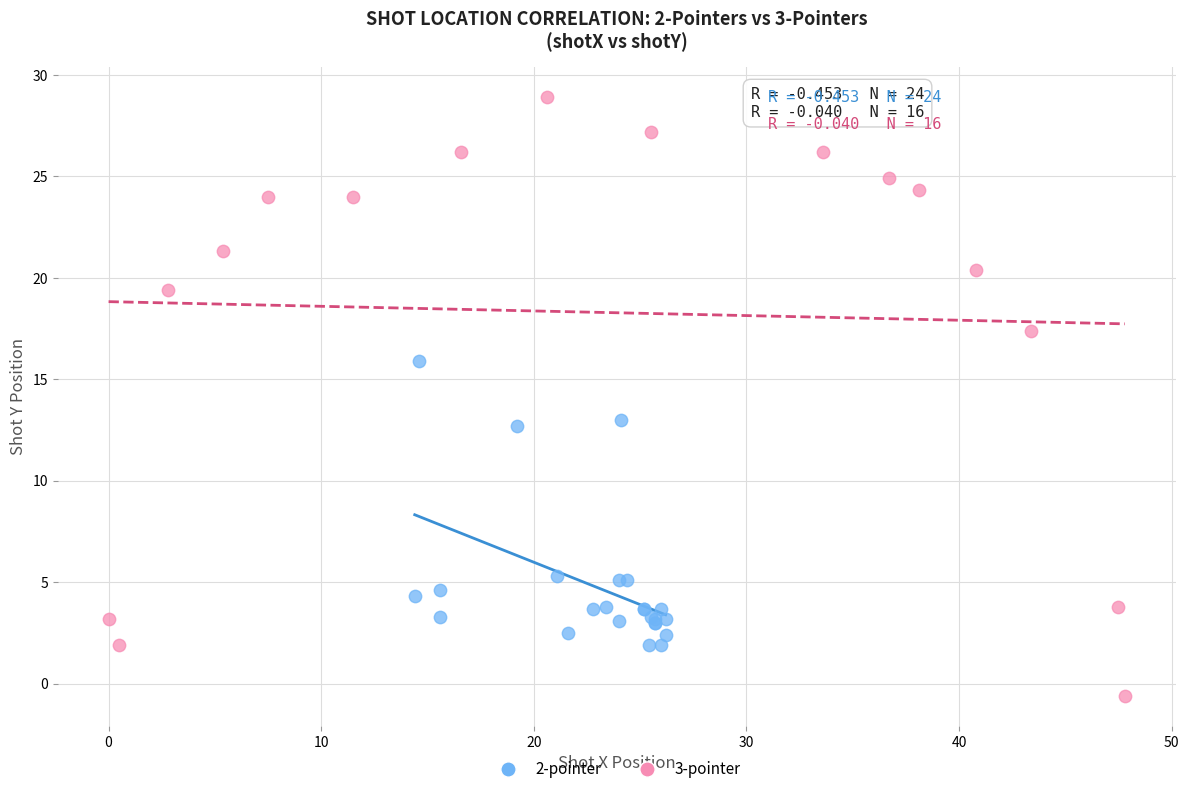

Which series contains the lowest Y value?

3-pointer